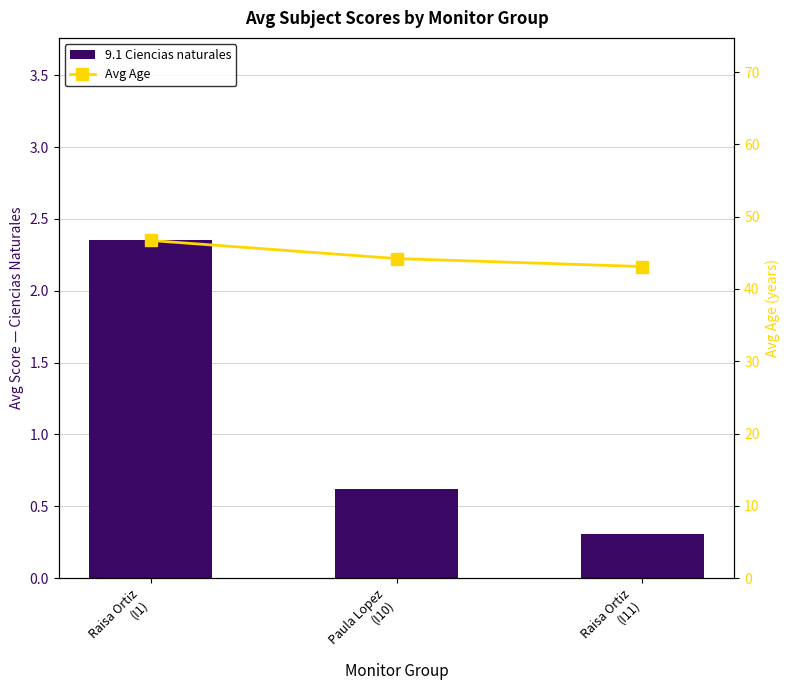

Between Paula Lopez
(I10) and Raisa Ortiz
(I1), which is larger?

Raisa Ortiz
(I1)